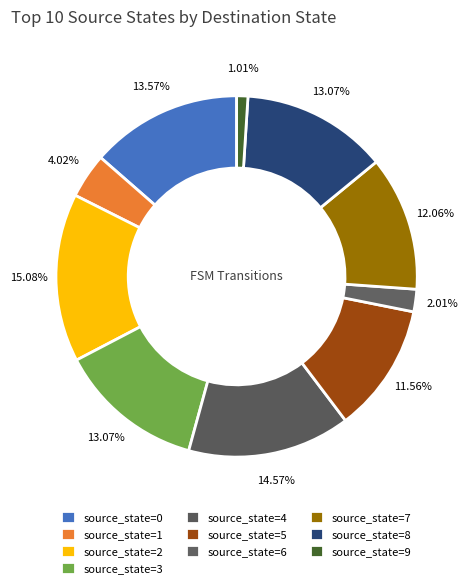

How much of the chart is everything except source_state=0?

86.4%